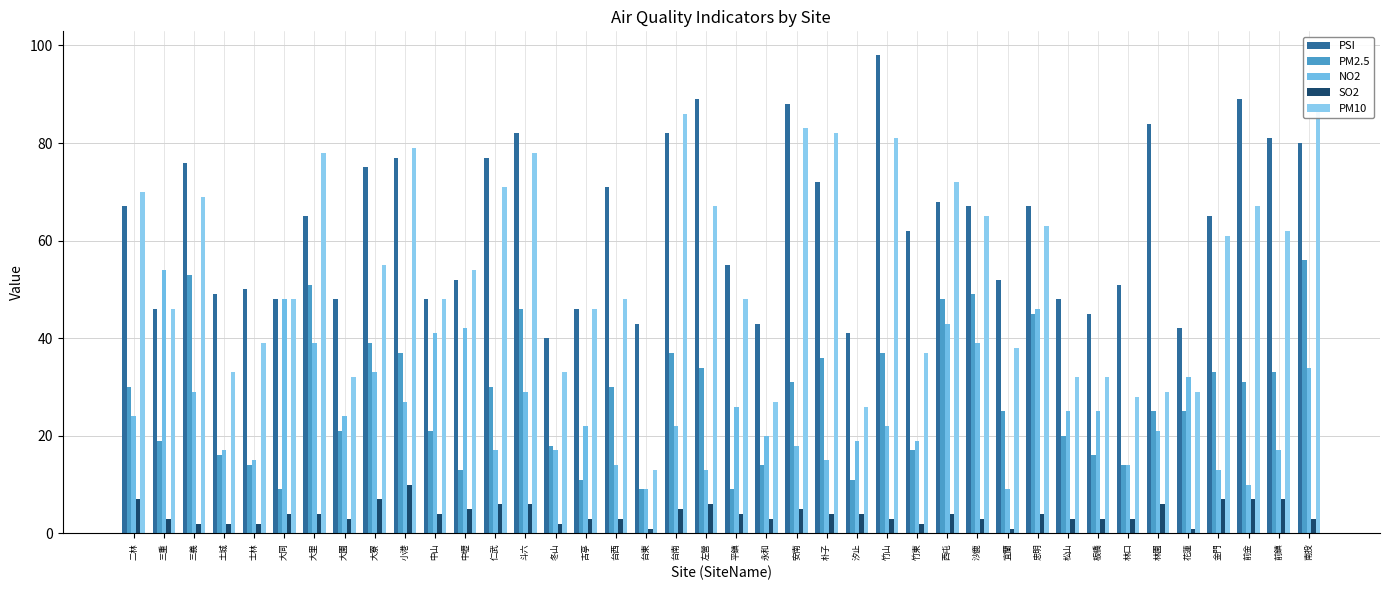

Reading left to right, transcribe all the data shown in this chart.

PSI: 67	46	76	49	50	48	65	48	75	77	48	52	77	82	40	46	71	43	82	89	55	43	88	72	41	98	62	68	67	52	67	48	45	51	84	42	65	89	81	80
PM2.5: 30	19	53	16	14	9	51	21	39	37	21	13	30	46	18	11	30	9	37	34	9	14	31	36	11	37	17	48	49	25	45	20	16	14	25	25	33	31	33	56
NO2: 24	54	29	17	15	48	39	24	33	27	41	42	17	29	17	22	14	9	22	13	26	20	18	15	19	22	19	43	39	9	46	25	25	14	21	32	13	10	17	34
SO2: 7	3	2	2	2	4	4	3	7	10	4	5	6	6	2	3	3	1	5	6	4	3	5	4	4	3	2	4	3	1	4	3	3	3	6	1	7	7	7	3
PM10: 70	46	69	33	39	48	78	32	55	79	48	54	71	78	33	46	48	13	86	67	48	27	83	82	26	81	37	72	65	38	63	32	32	28	29	29	61	67	62	87